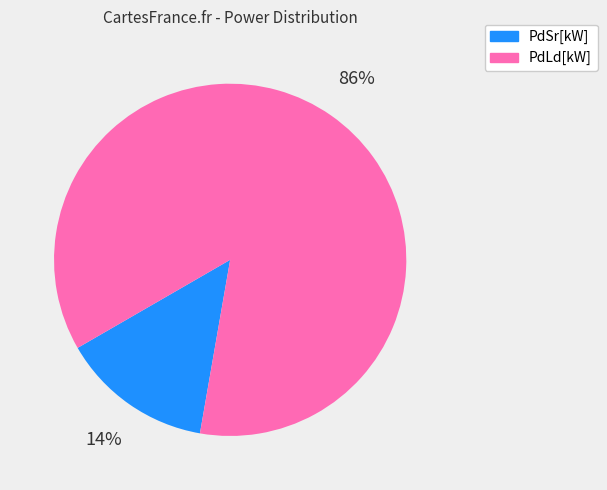

The PdLd[kW] slice represents 74% of the pie. True or false?

False